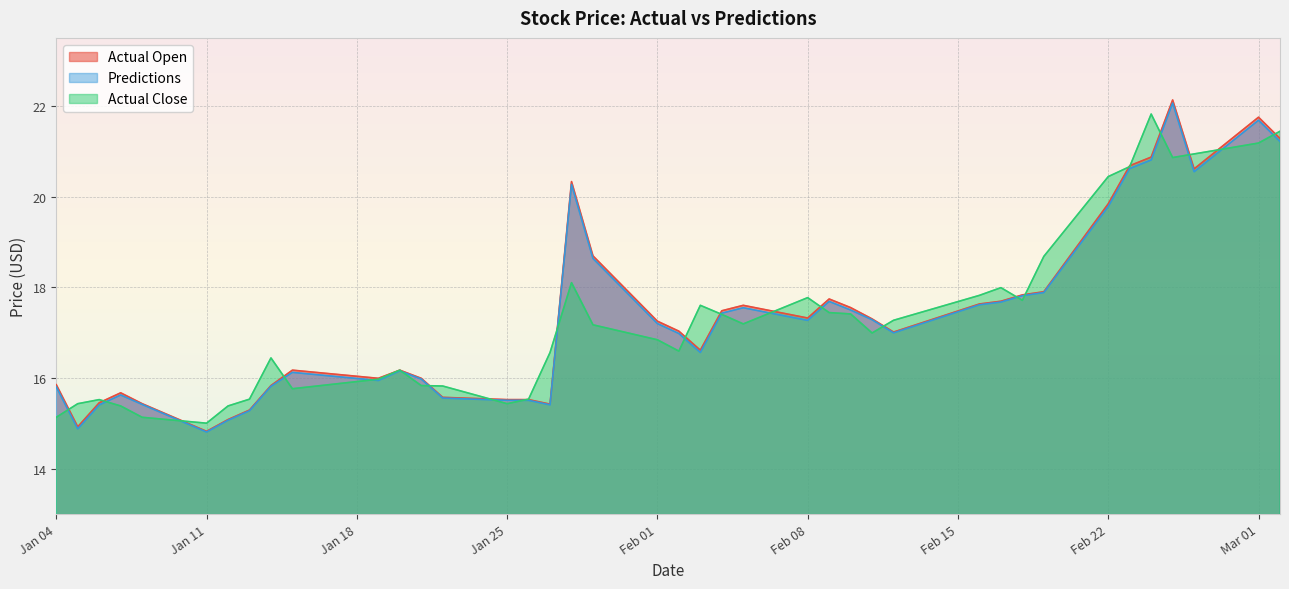

What is the sum of the Actual Open values at 2021-01-27 and 2021-01-22?

31.0